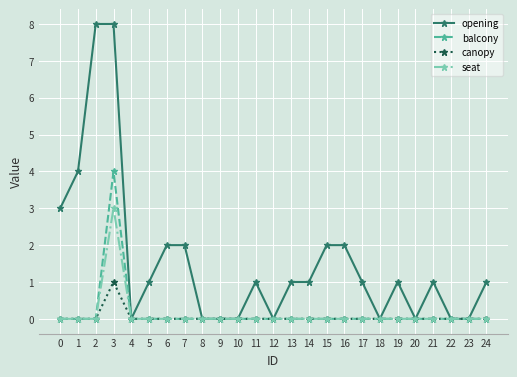

Is it true that opening equals 5 at 18?

False